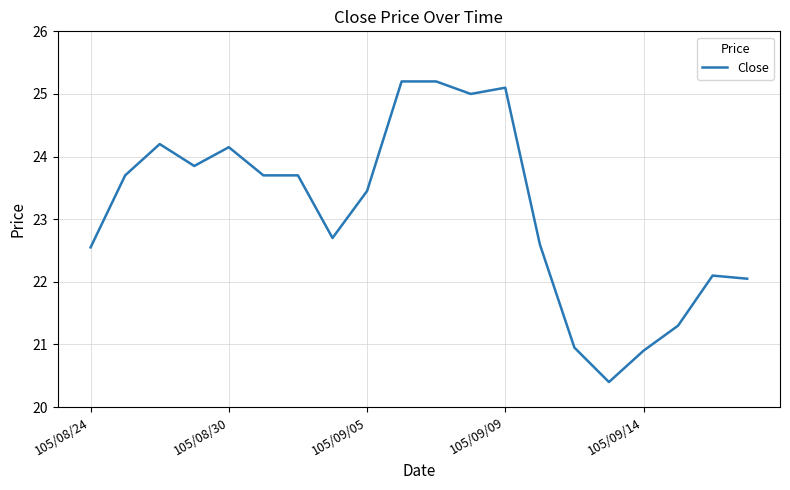

What is the minimum value shown in the chart?

20.4